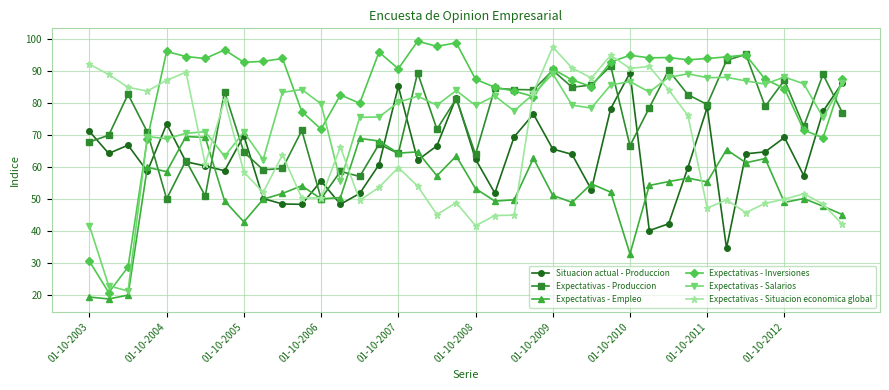

Which series has the largest range (max minus min)?

Expectativas - Inversiones